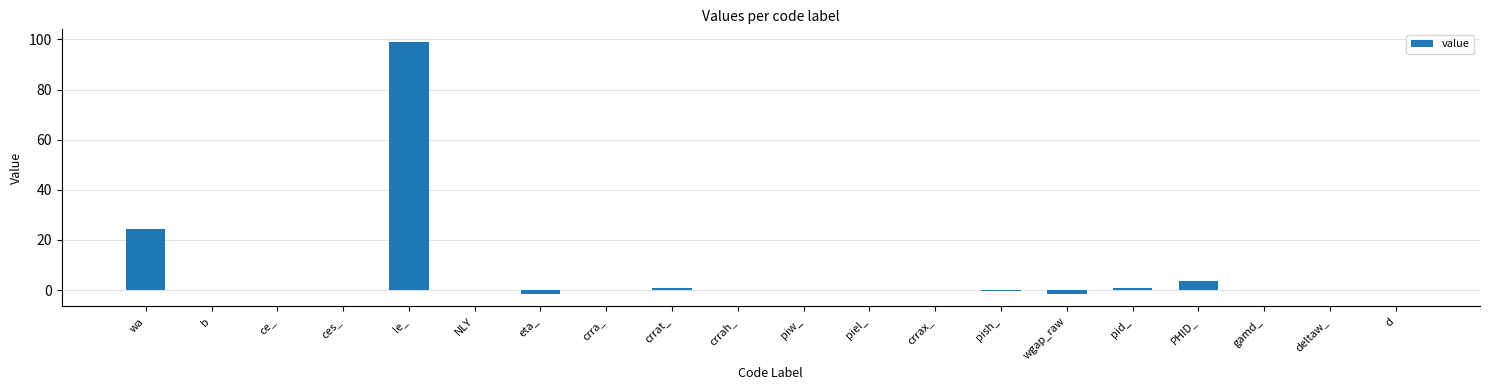

At which label is the value closest to 48?

wa